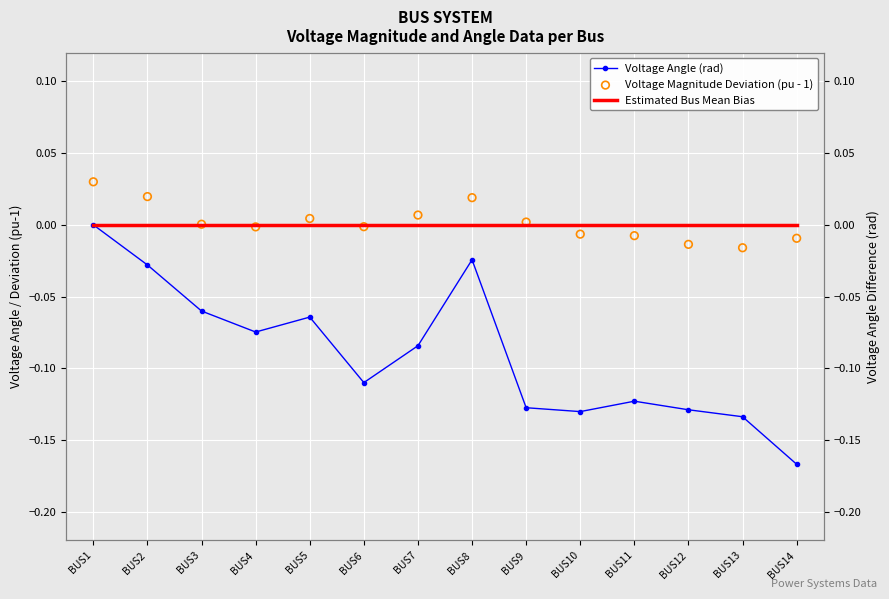

Which series reaches the minimum Y coordinate?

Voltage Angle (rad)